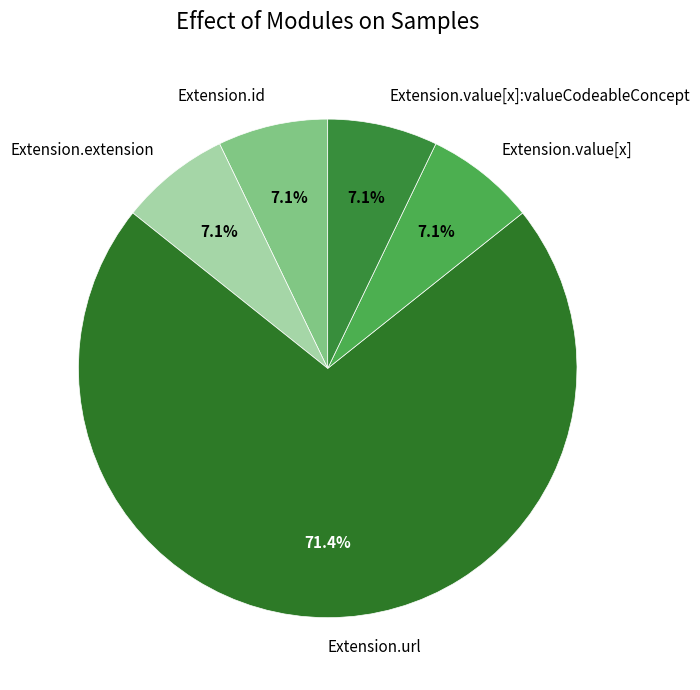

To the nearest percent, what is the difference between the largest and smallest slice percentages?

64%